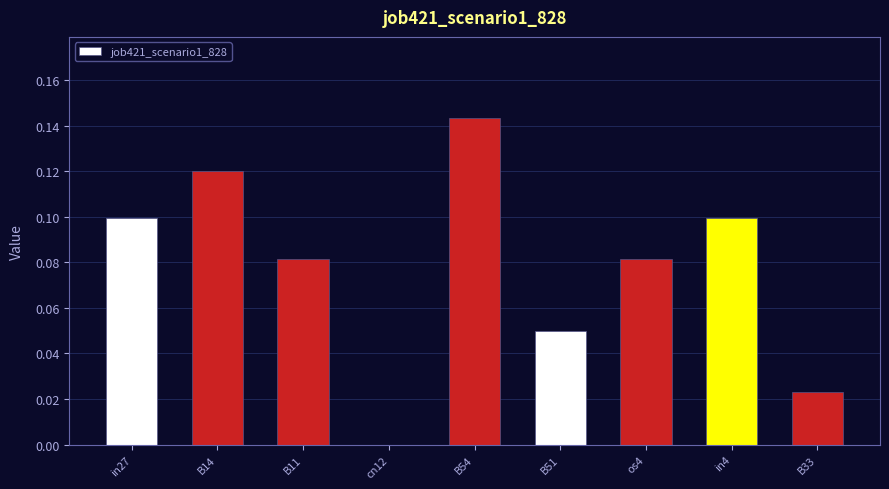

At which category does the chart reach its peak across all series?

B54